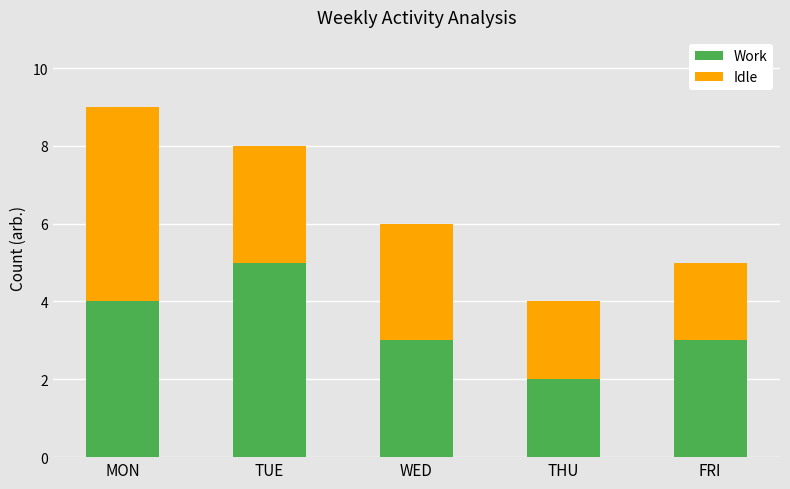

What is the sum of all Work values?

17